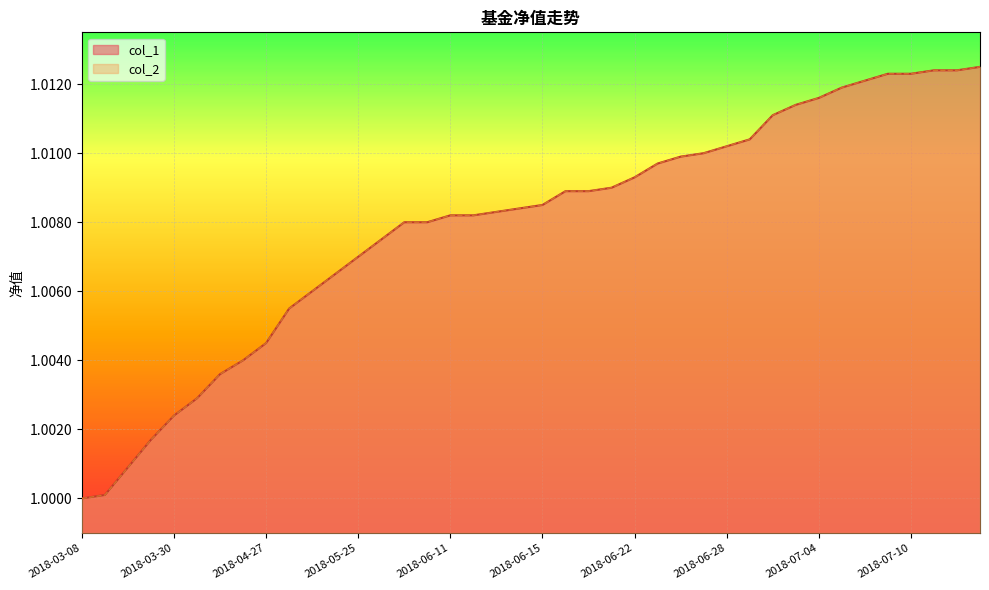

What is the total value across all series at 2018-07-02?

2.0